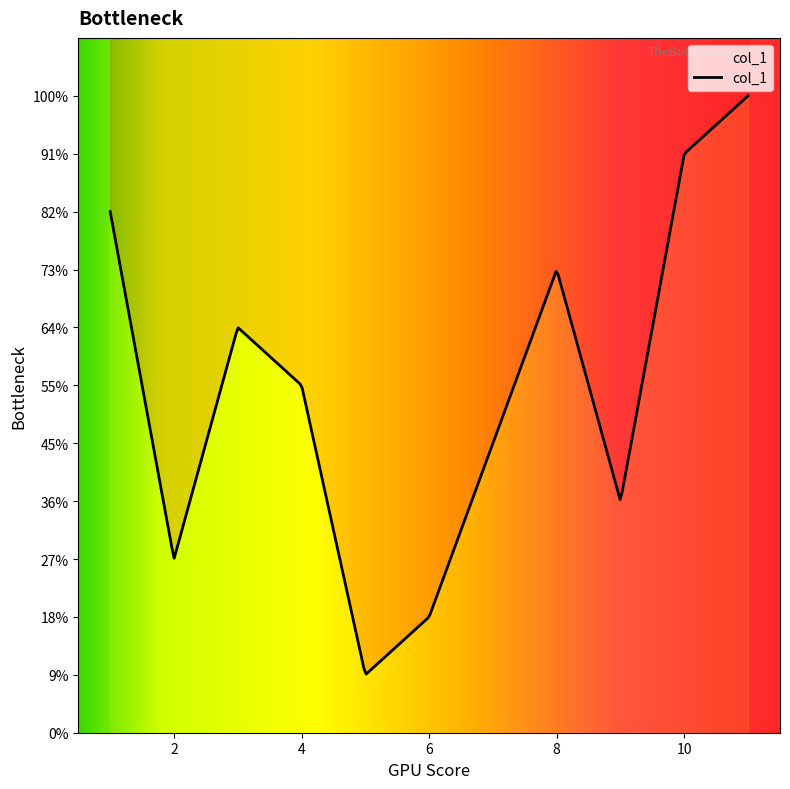

At which label is the value closest to 6?

4